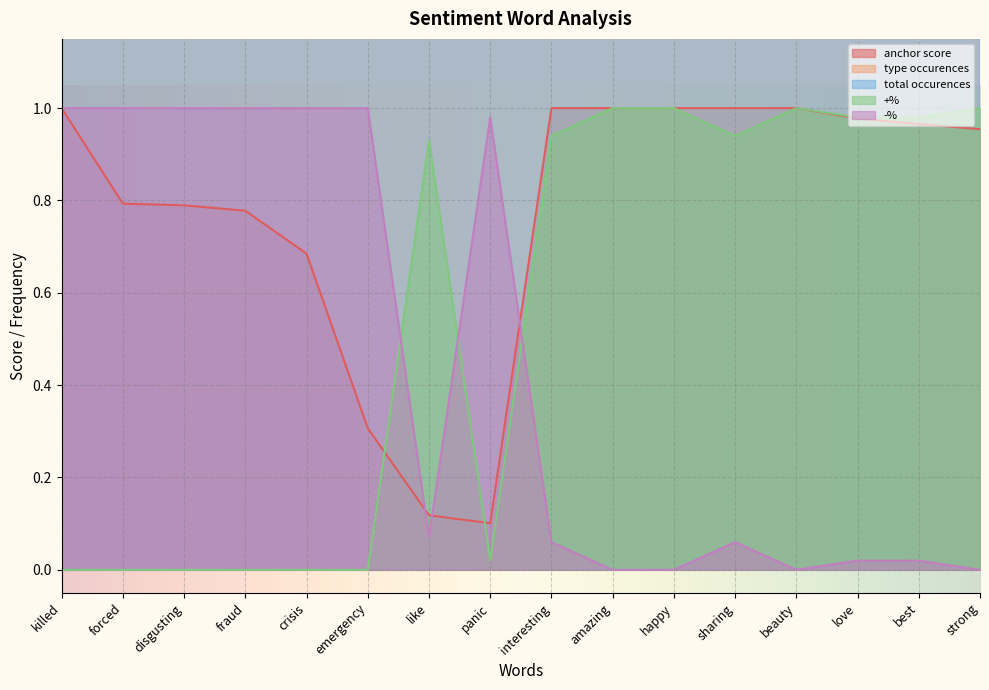

The -% series shows 1.0 at killed. True or false?

True